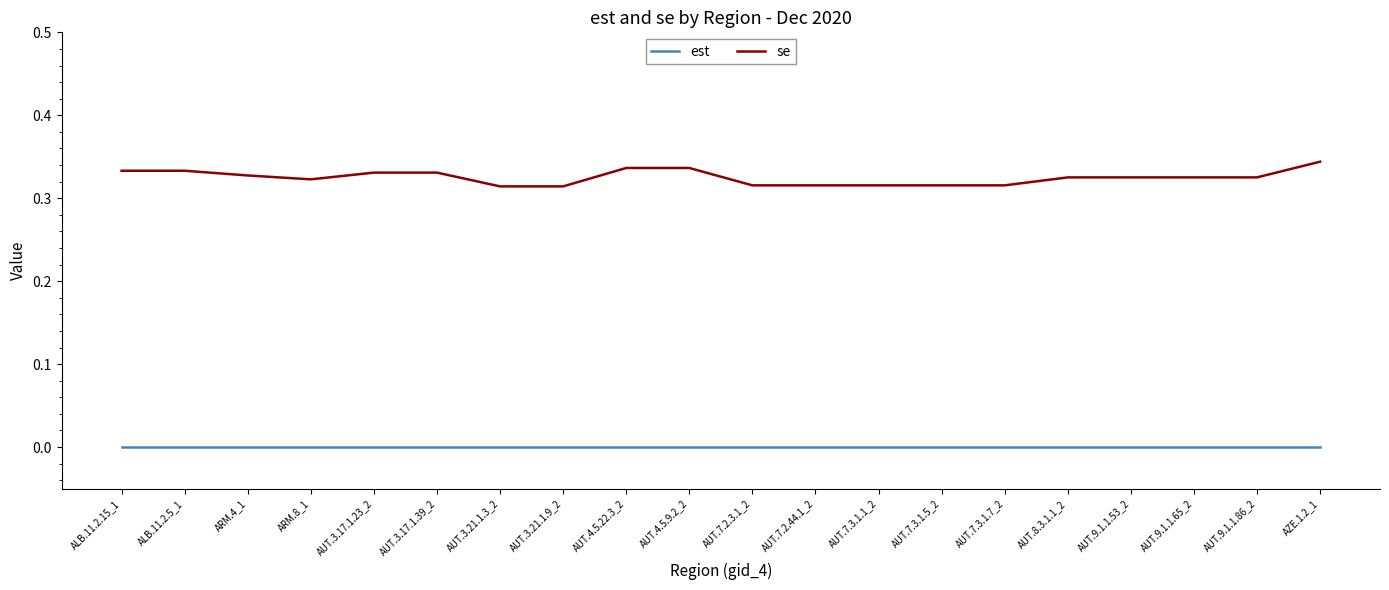

Which series has the largest range (max minus min)?

se